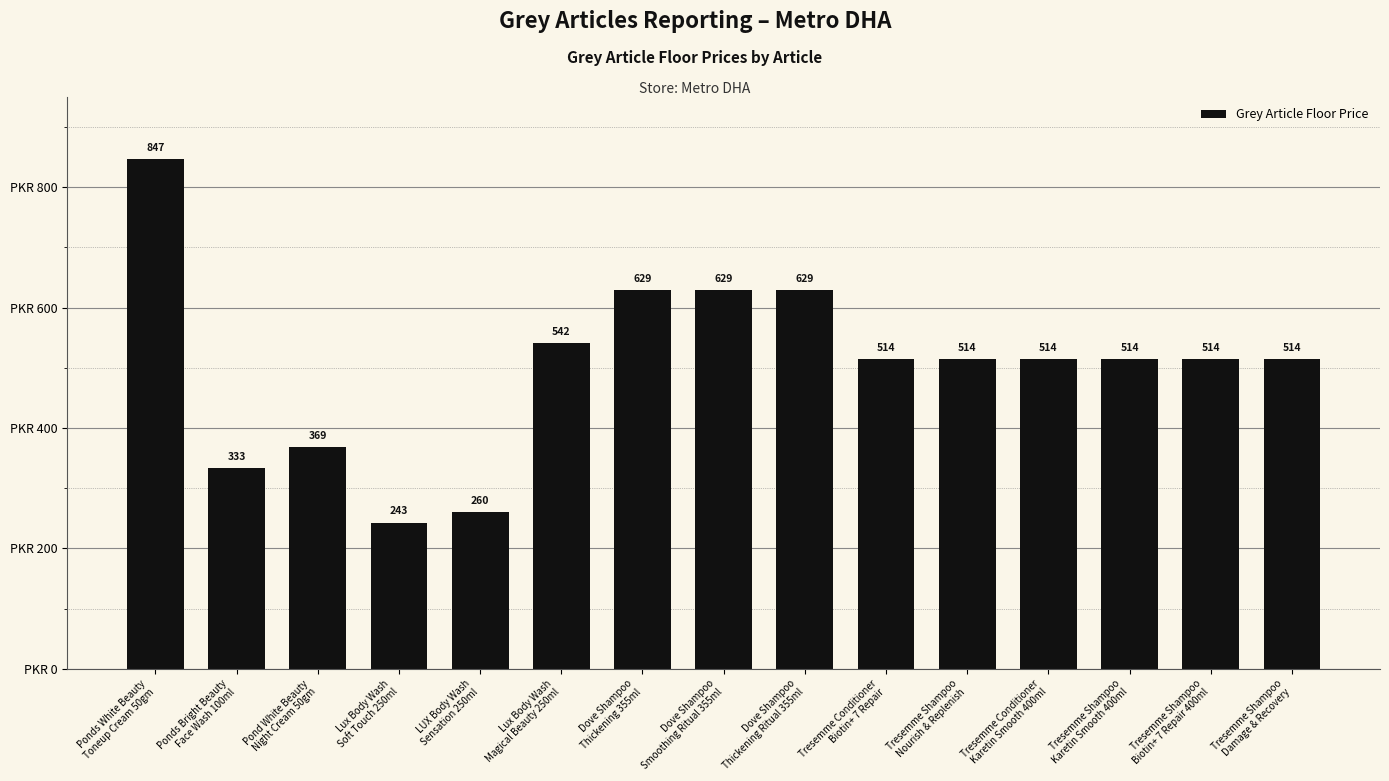

True or false: the data shows 514 at Tresemme Shampoo
Biotin+ 7 Repair 400ml.

True